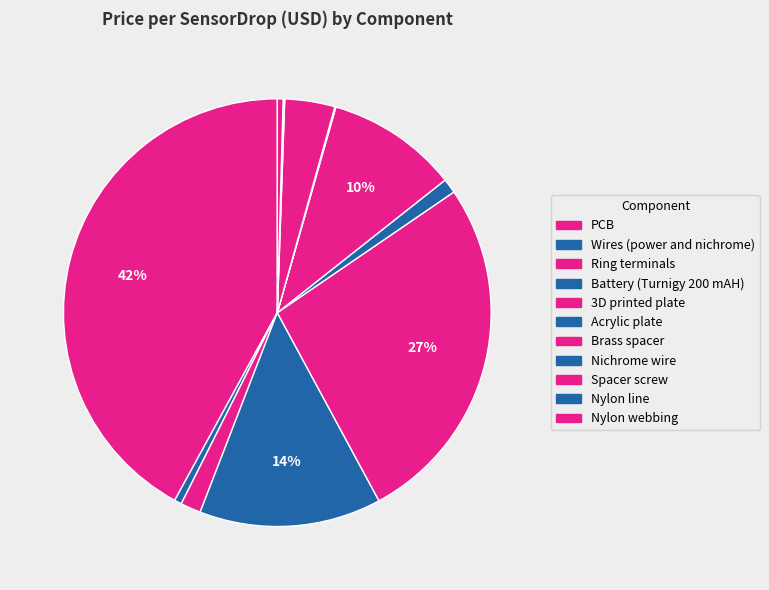

To the nearest percent, what is the difference between the Nichrome wire and Battery (Turnigy 200 mAH) slice percentages?

14%